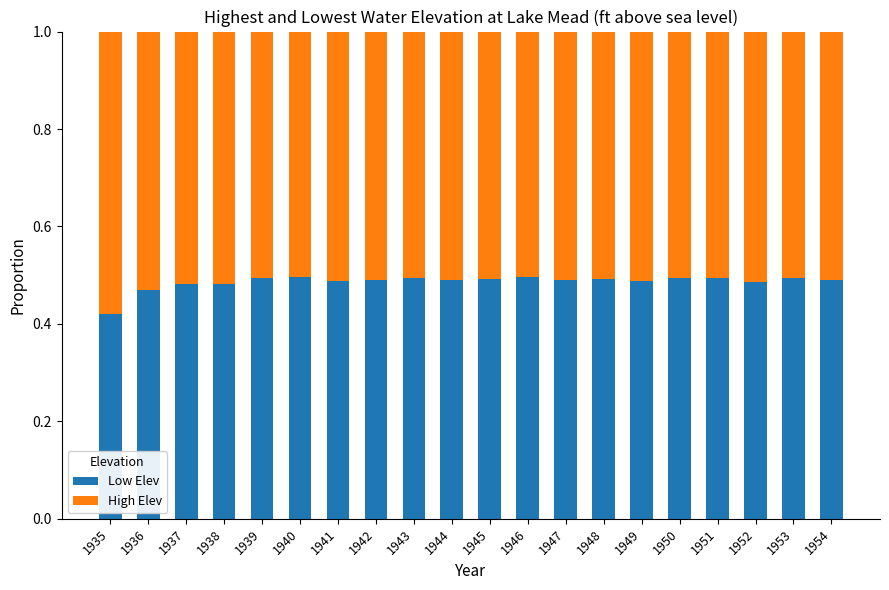

Where is Low Elev nearest to the value 0?

1935